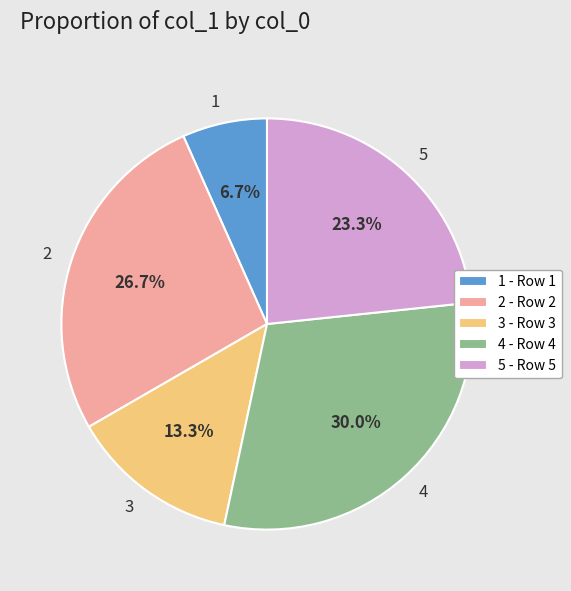

Is it true that 2 is 27% of the pie?

True